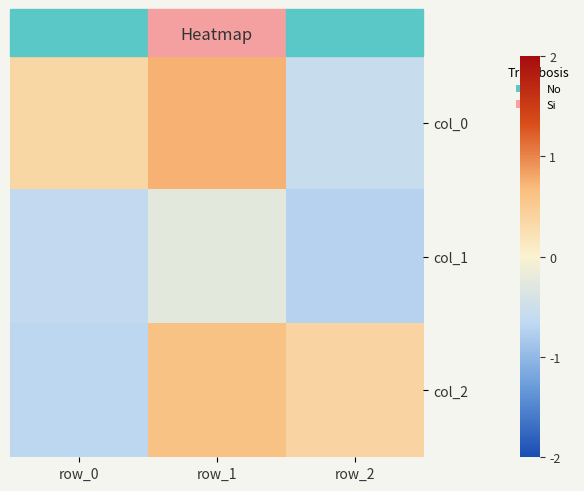

At which category is the sum across all series the highest?

row_1